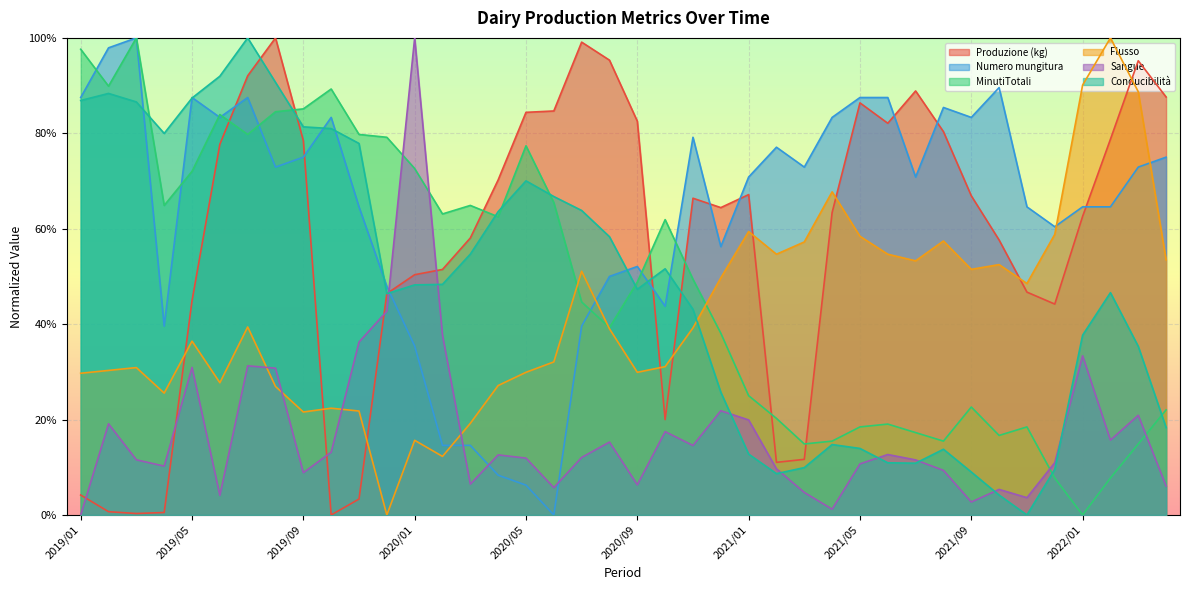

What is the total value across all series at 2019/09?

3.5